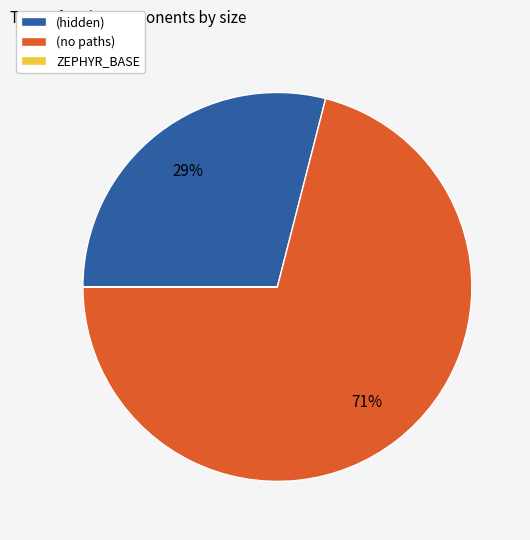

Approximately how many times larger is the value at (no paths) compared to (hidden)?

2.4